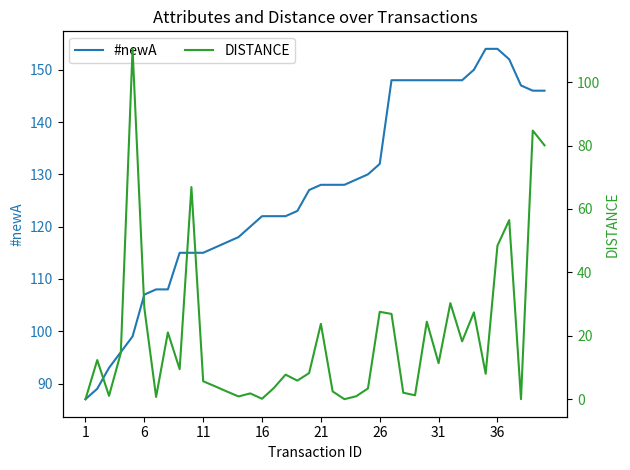

The value of #newA at 36 is 154. True or false?

True